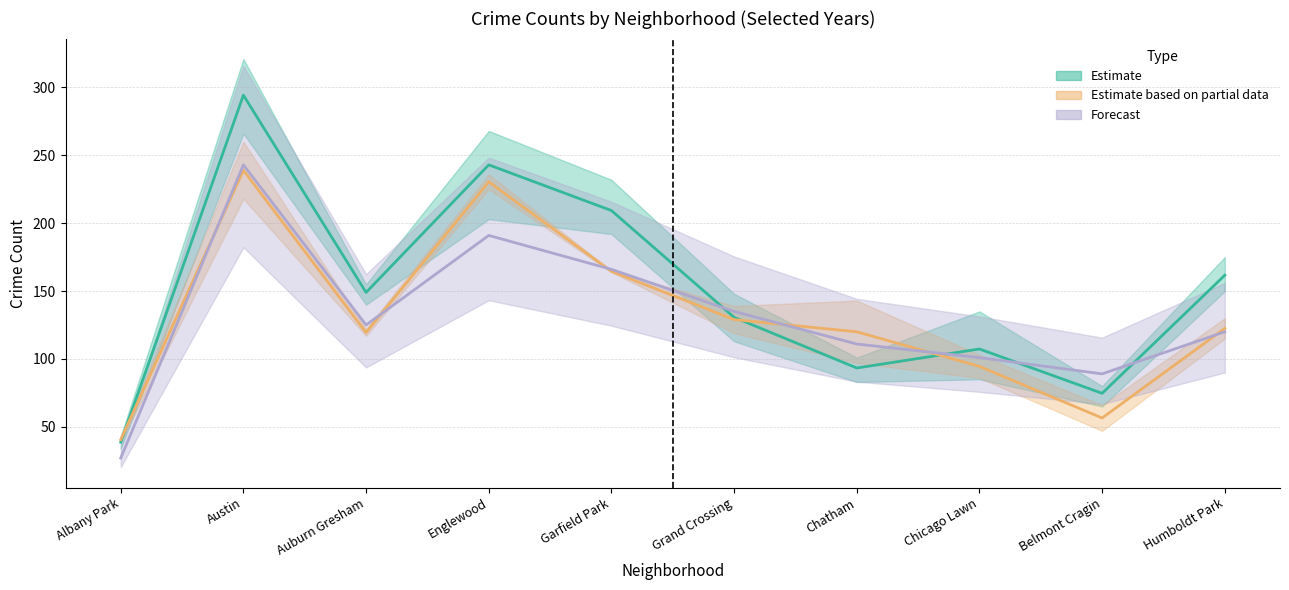

Which series changed the most between Albany Park and Grand Crossing?

2024